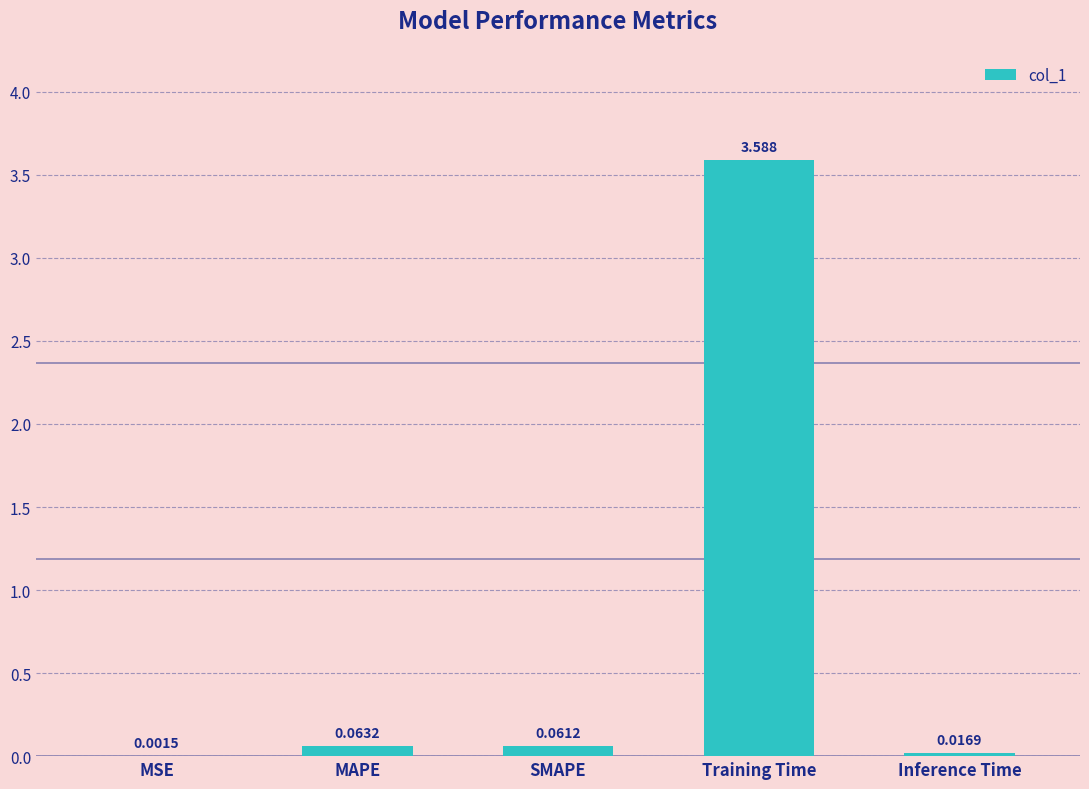

How many data points does each series have?

5